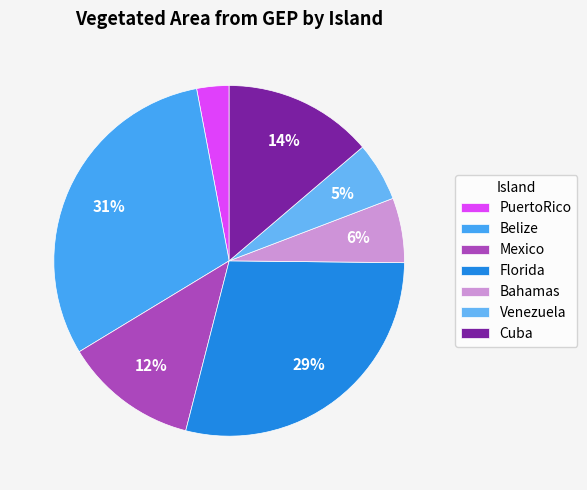

To the nearest percent, what portion does Belize represent?

31%